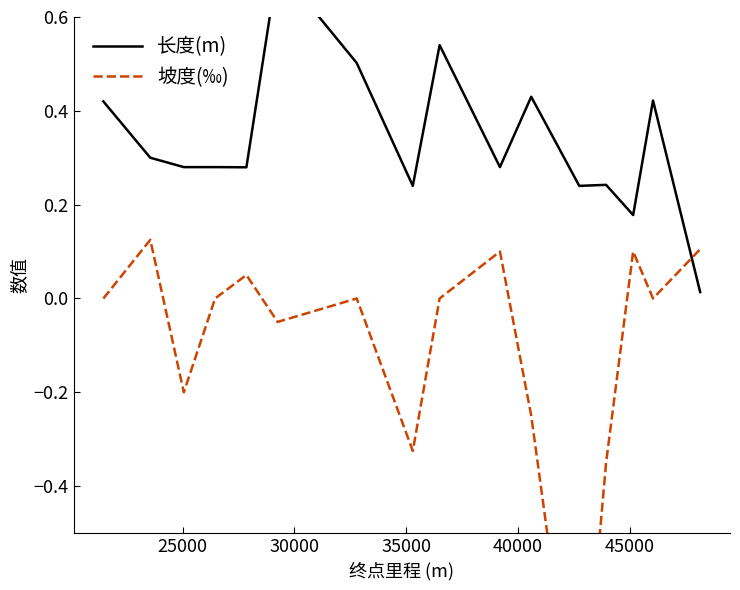

Rank the series by their average value, from highest to lowest.

长度(m), 坡度(‰)